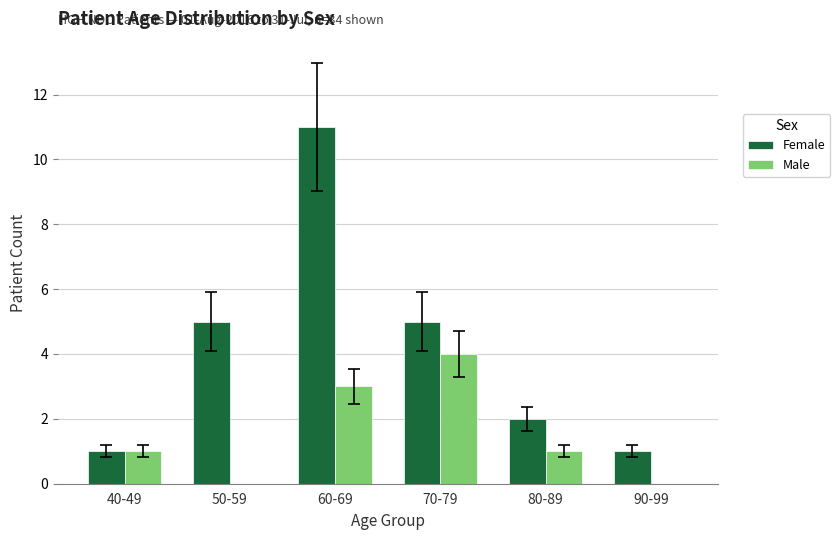

What are all the series names shown in the legend?

Female, Male